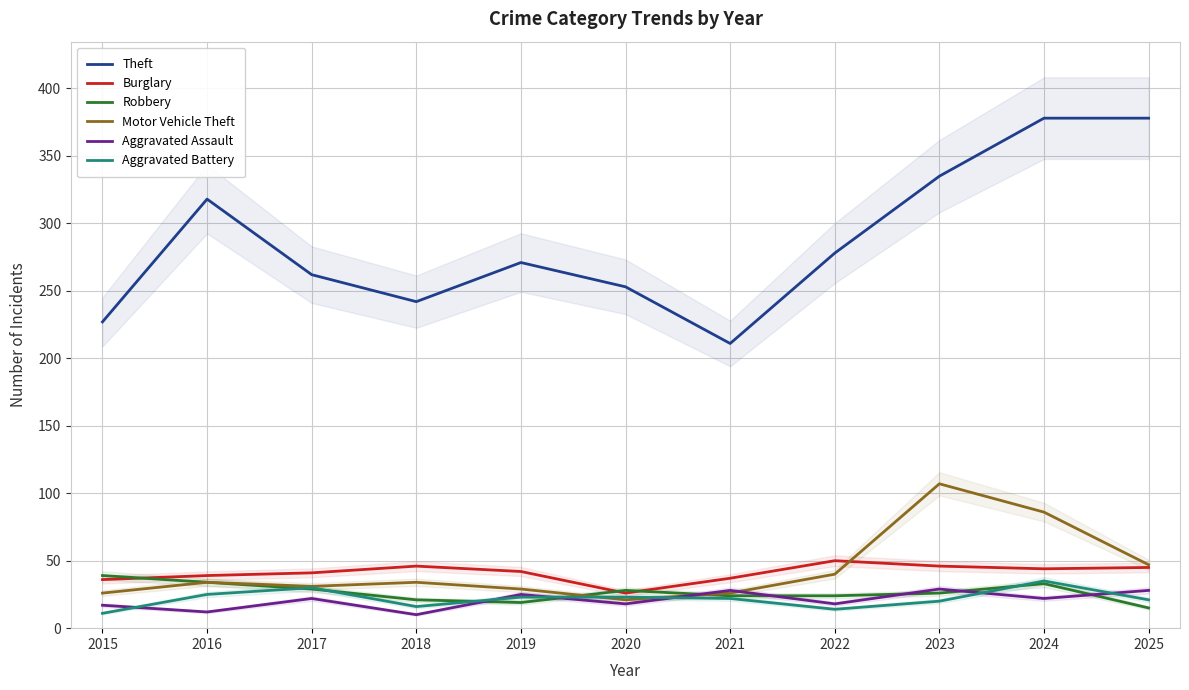

What is the average value of the Robbery series?

27